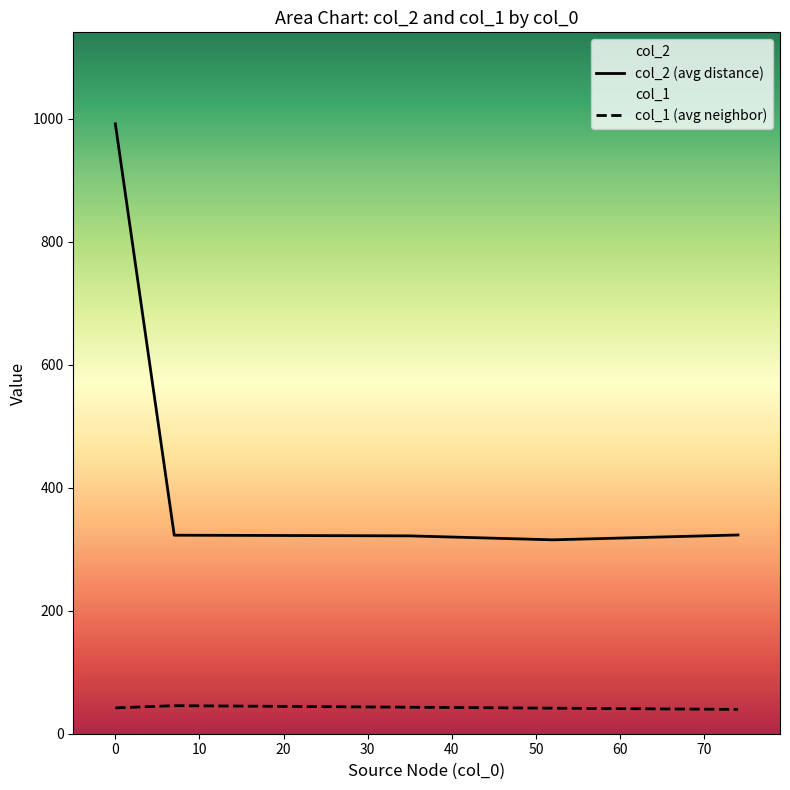

How many distinct data groups are displayed?

2